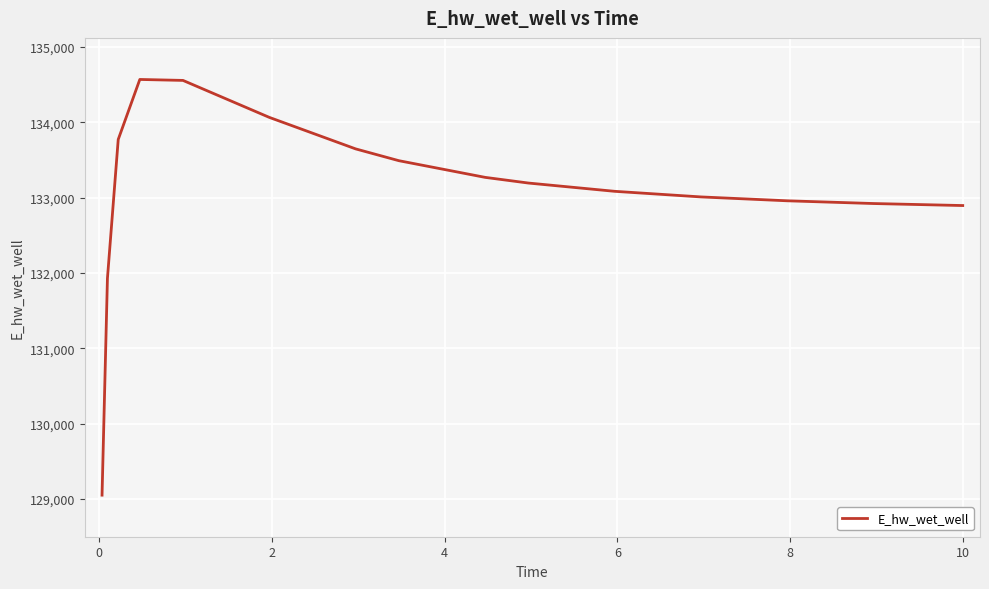

What is the minimum value shown in the chart?

129048.5